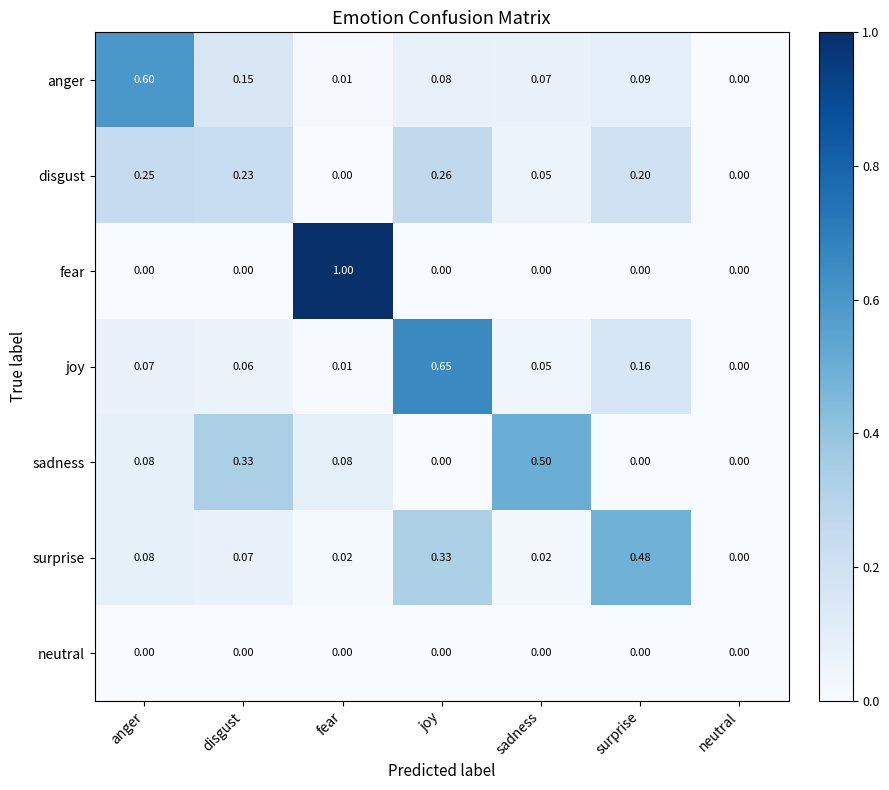

Which label corresponds to the largest value in the chart?

fear